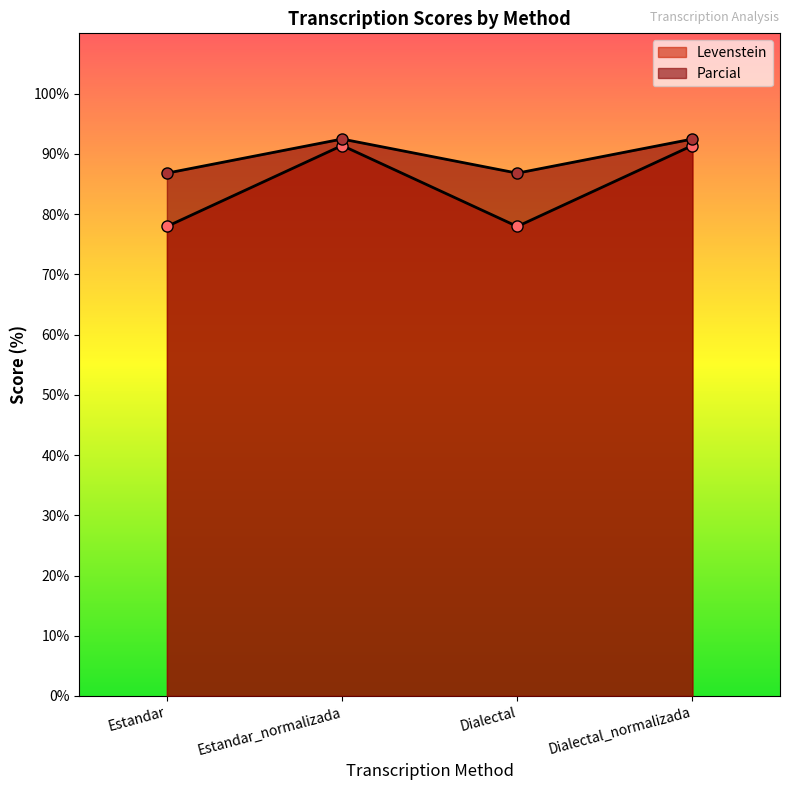

How many data points does each series have?

4